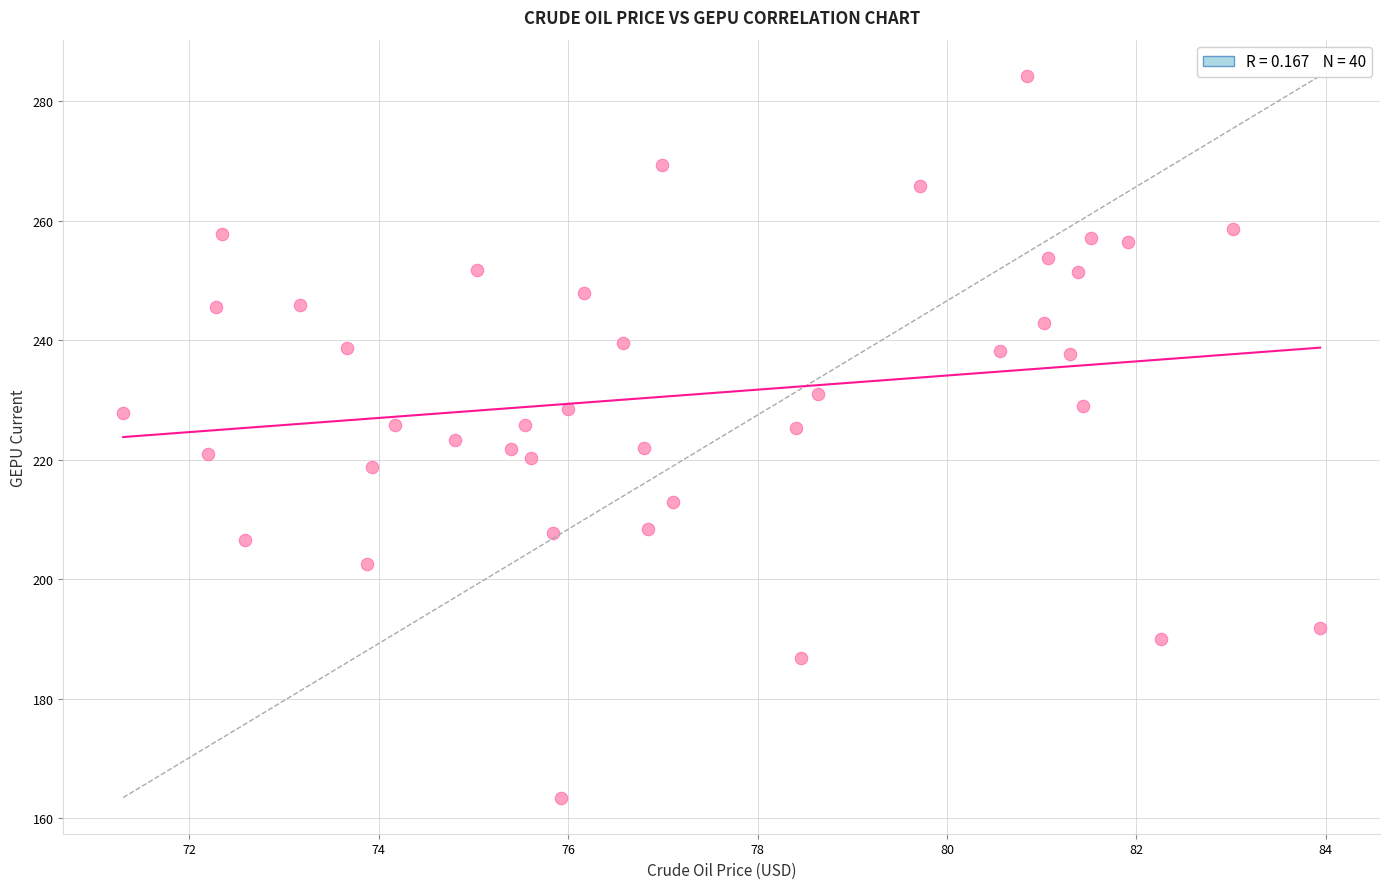

What is the range of X values (max minus min)?

12.6